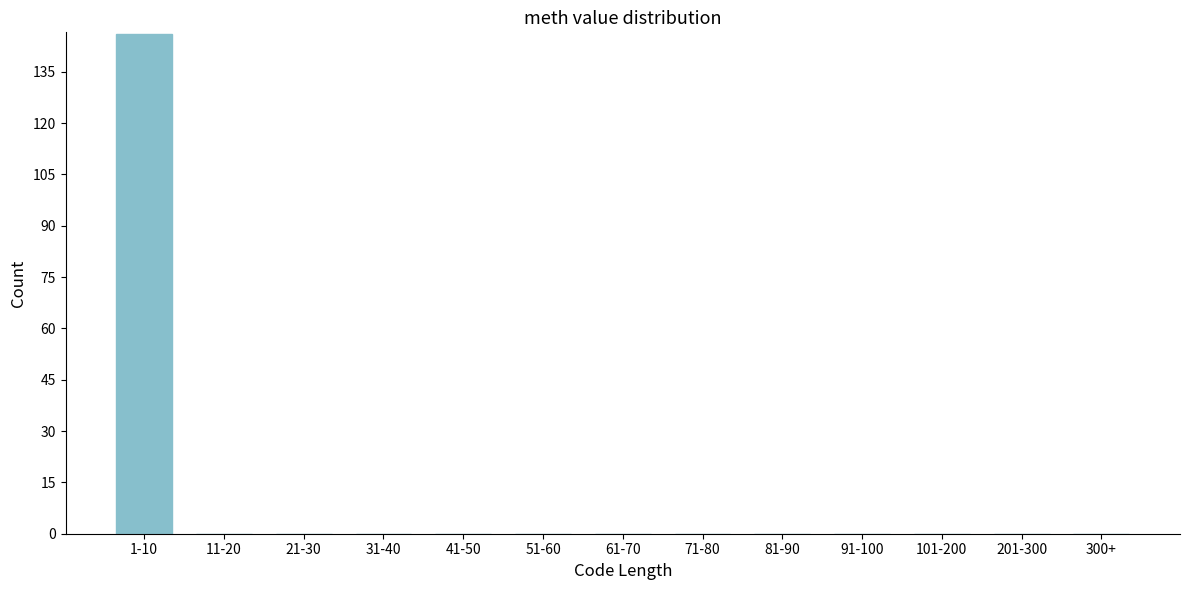

Reading left to right, transcribe all the data shown in this chart.

1-10=146	11-20=0	21-30=0	31-40=0	41-50=0	51-60=0	61-70=0	71-80=0	81-90=0	91-100=0	101-200=0	201-300=0	300+=0